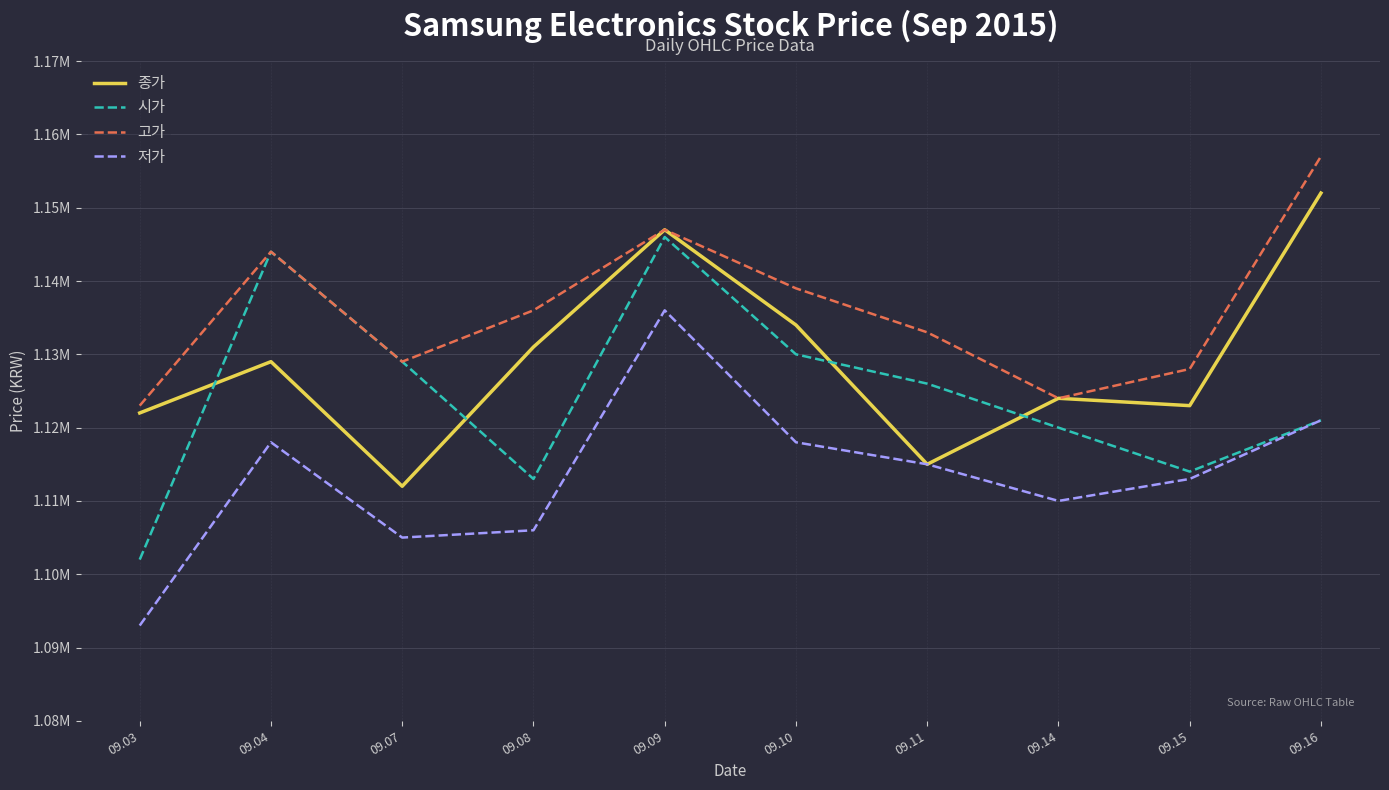

List the series in order of their overall mean, highest first.

고가, 종가, 시가, 저가